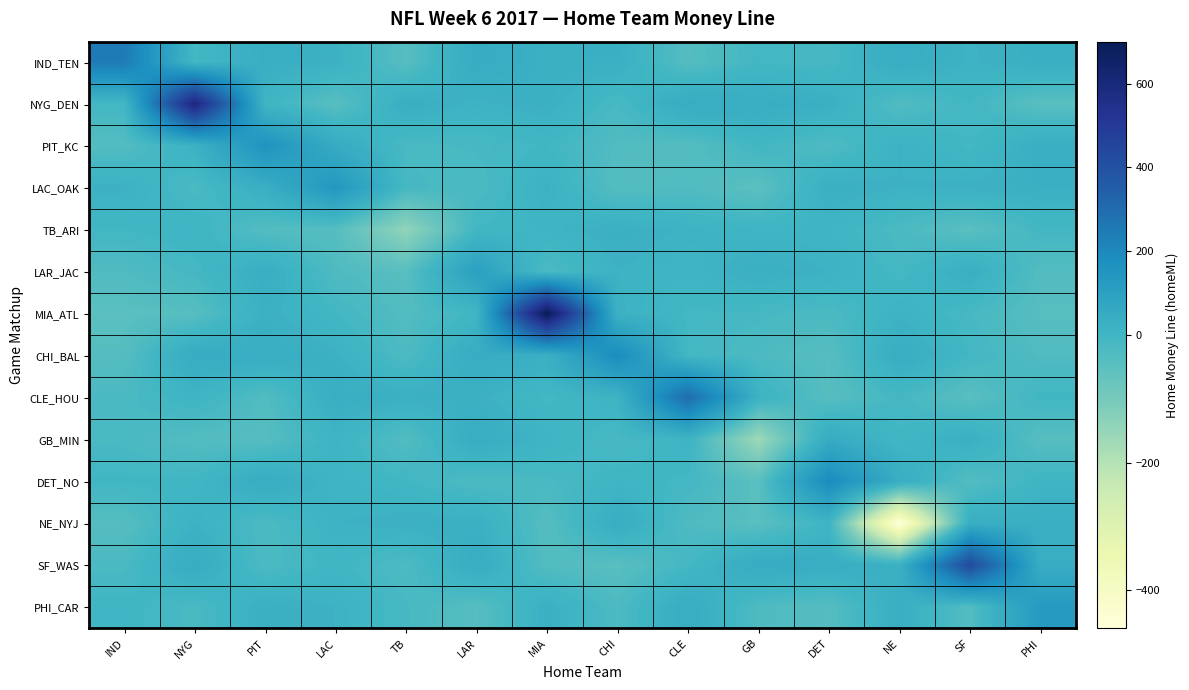

Between LAR and MIA, which series saw the biggest shift?

MIA_ATL